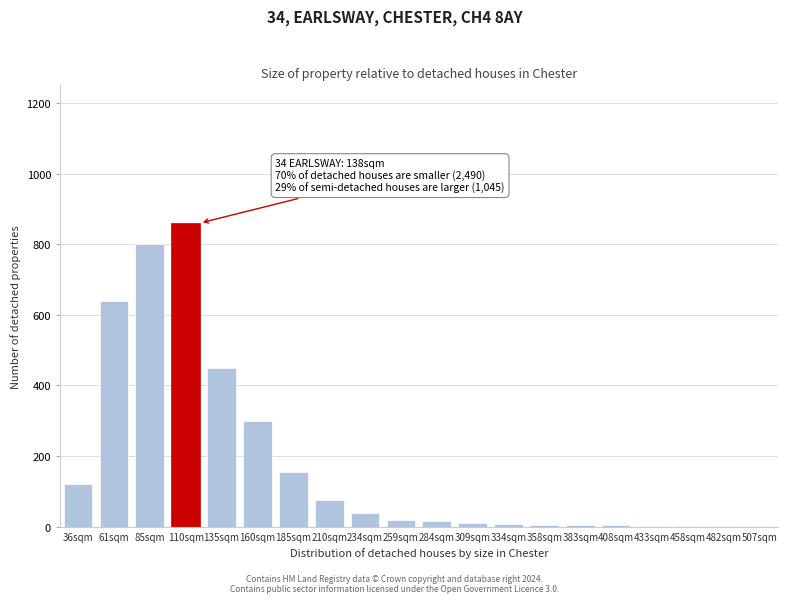

Which has a higher value, 61sqm or 210sqm?

61sqm